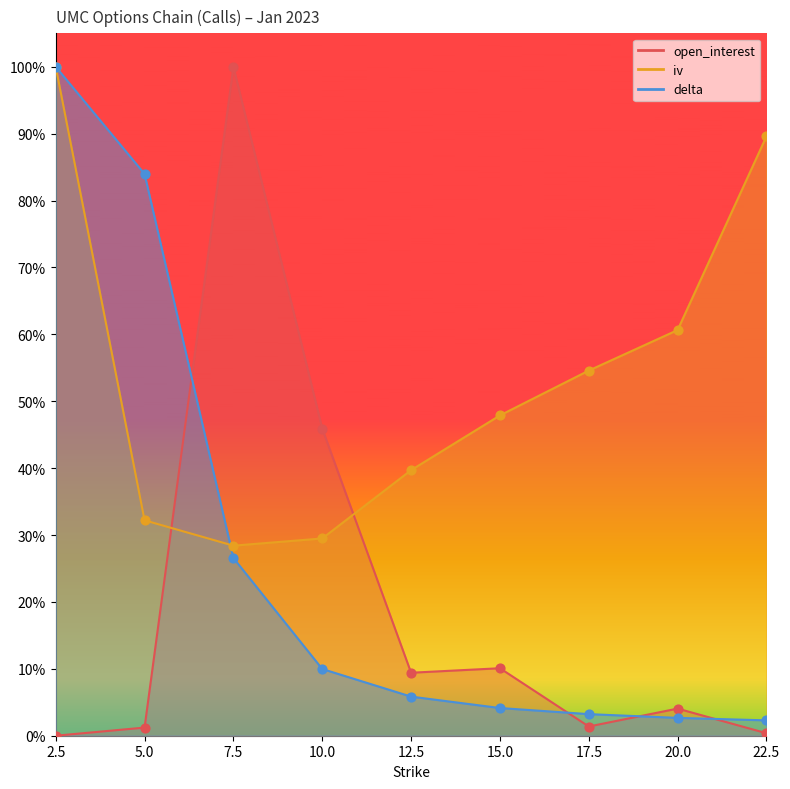

At how many categories does at least one series exceed 0?

9